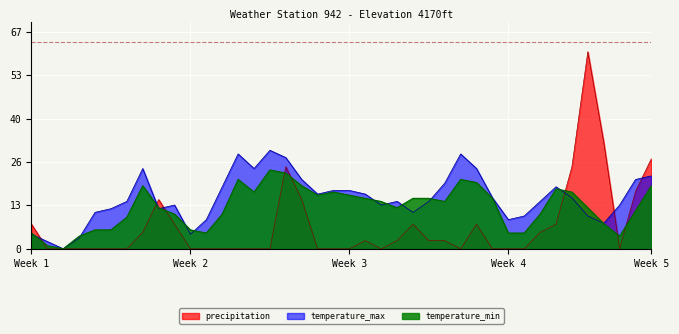

How many lines are shown in the chart?

3